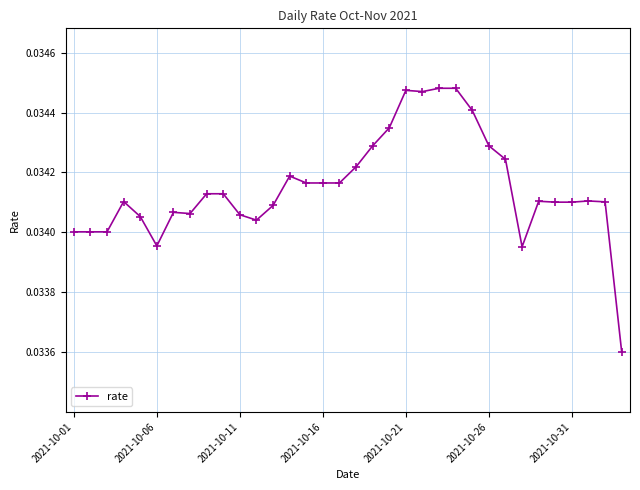

What is the sum of all values?

1.2